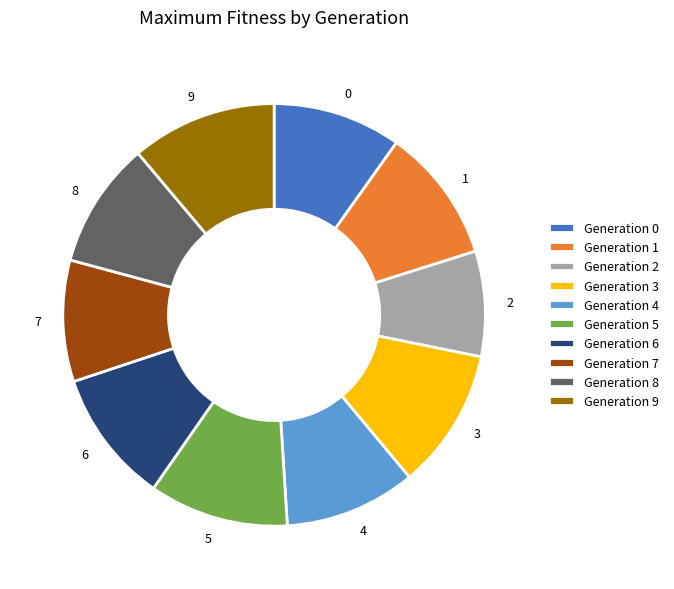

What is the ratio of the value at Generation 0 to the value at Generation 8?

1.0